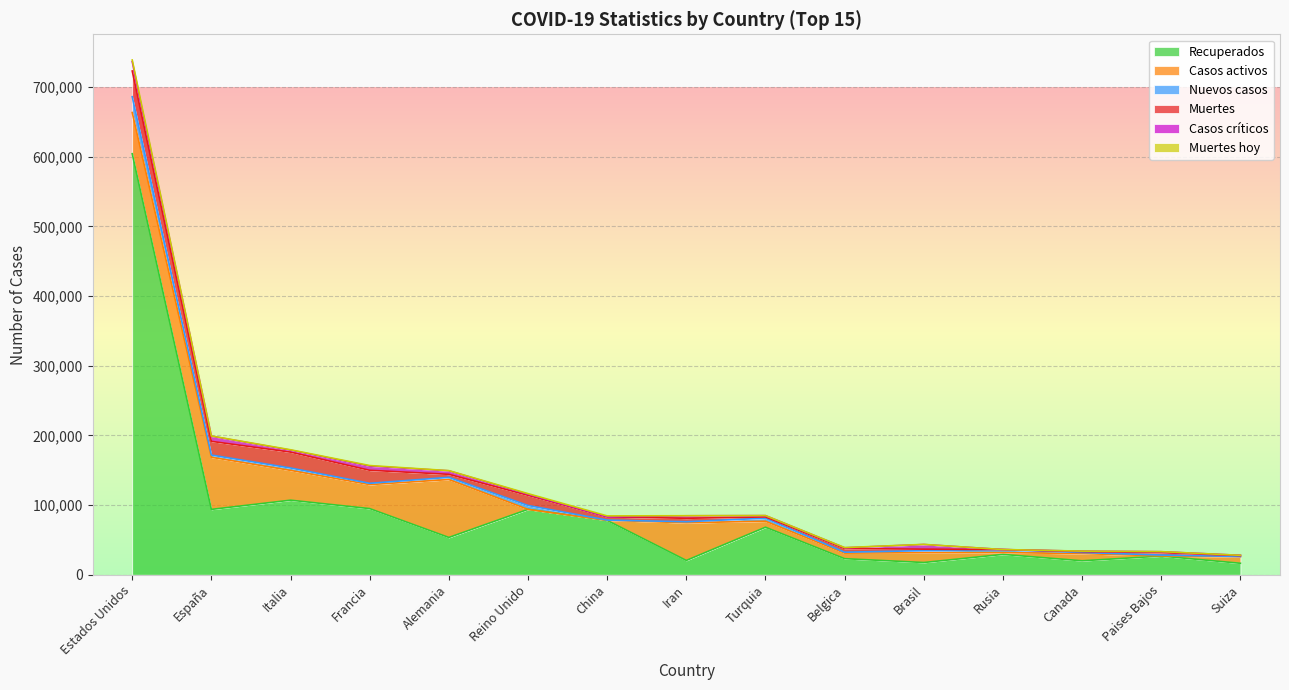

Where do Casos activos and Recuperados first cross each other?

Francia and Alemania